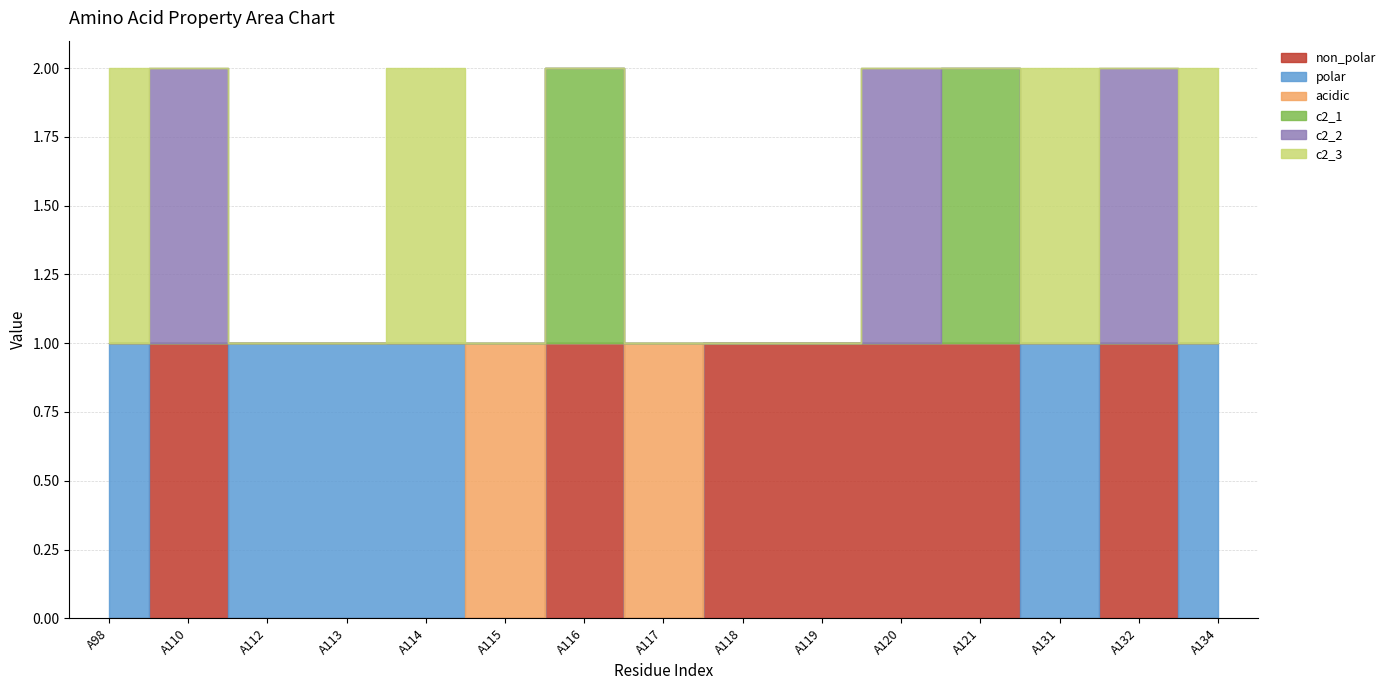

Which series has the widest spread of values?

non_polar